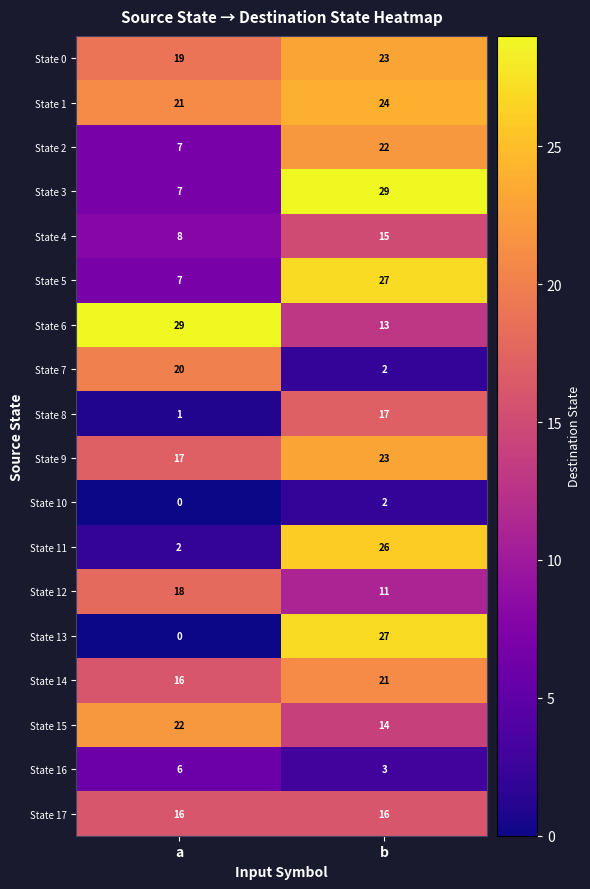

What is the highest value of the State 16 series?

6